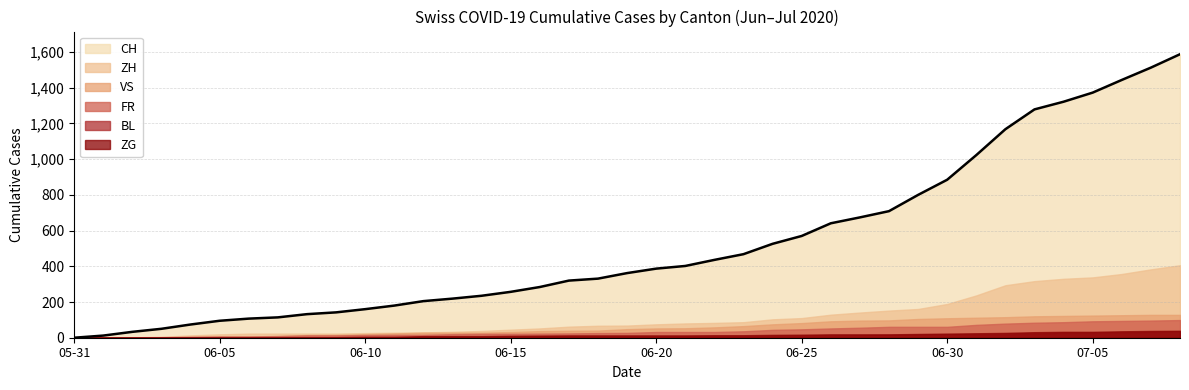

True or false: ZH has a value of 2 at 2020-06-02.

True